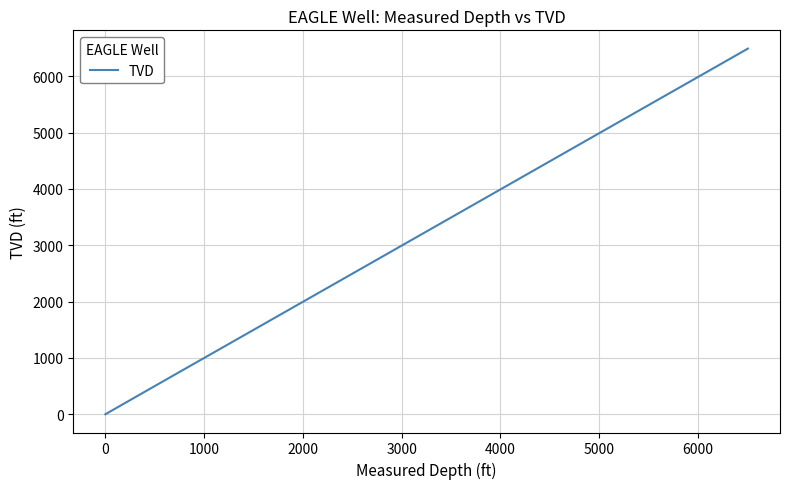

What is the difference between the maximum and minimum values?

6489.9